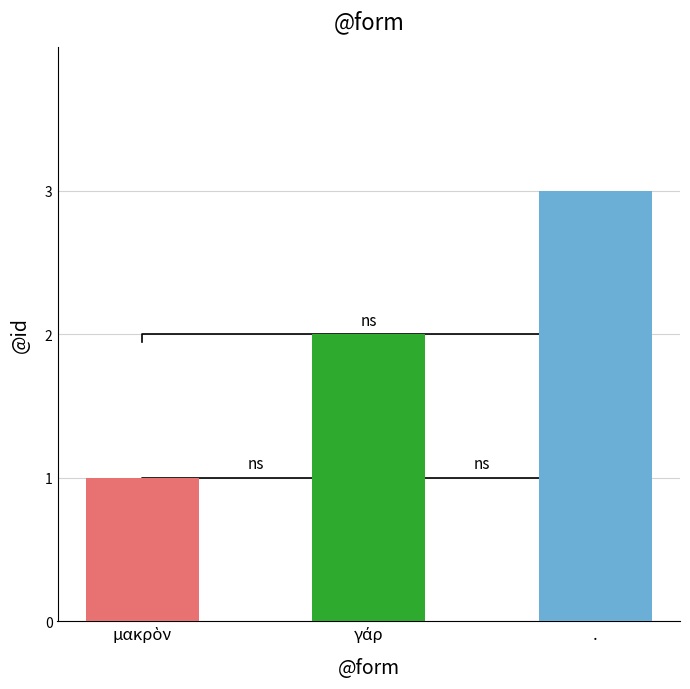

The value at μακρὸν is 1. True or false?

True